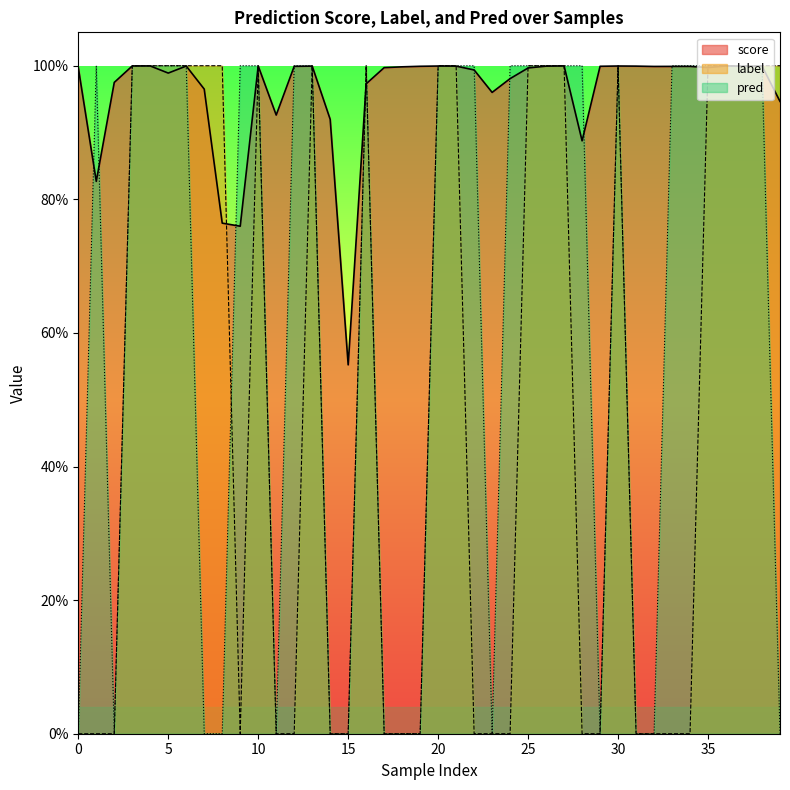

Between which two adjacent categories do score and label first intersect?

2 and 3